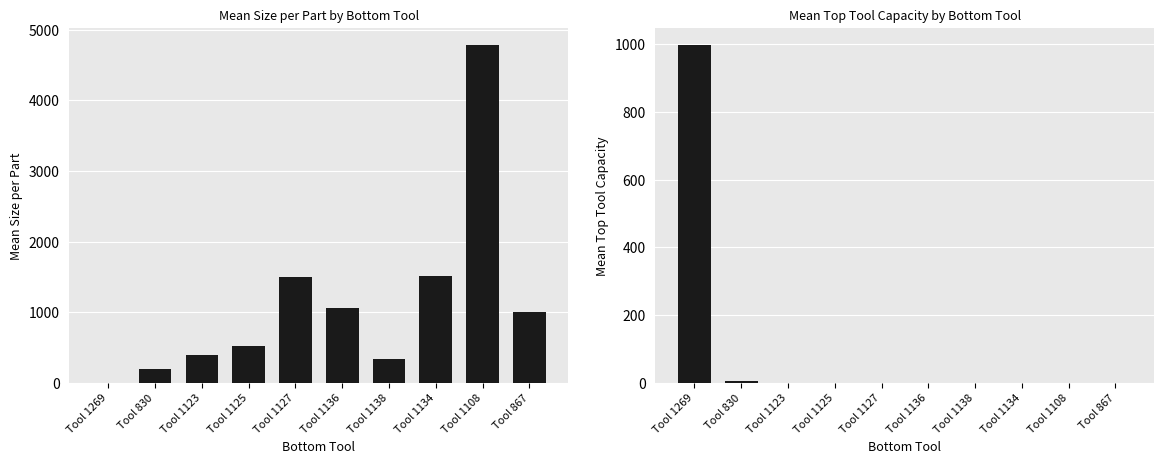

What position from the left is Tool 1123?

3